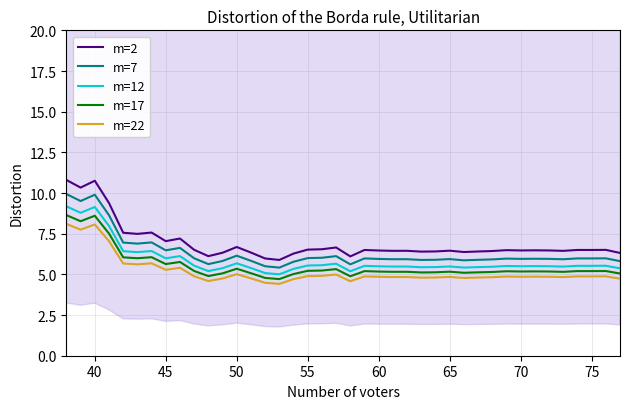

True or false: m=7 and m=17 intersect in this chart.

False